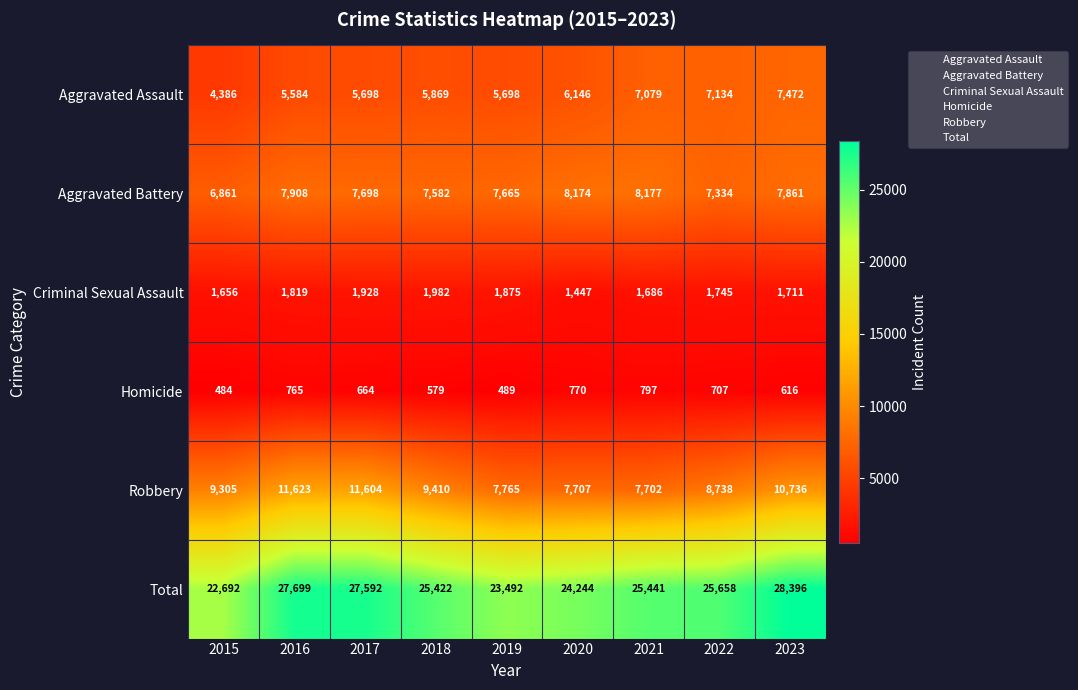

Which series has the largest total across all categories?

Total